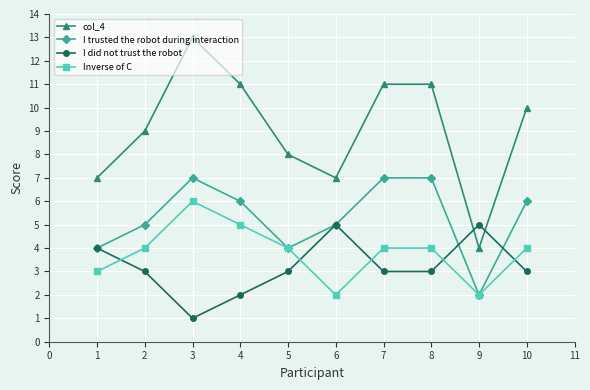

Which series has the largest range (max minus min)?

col_4